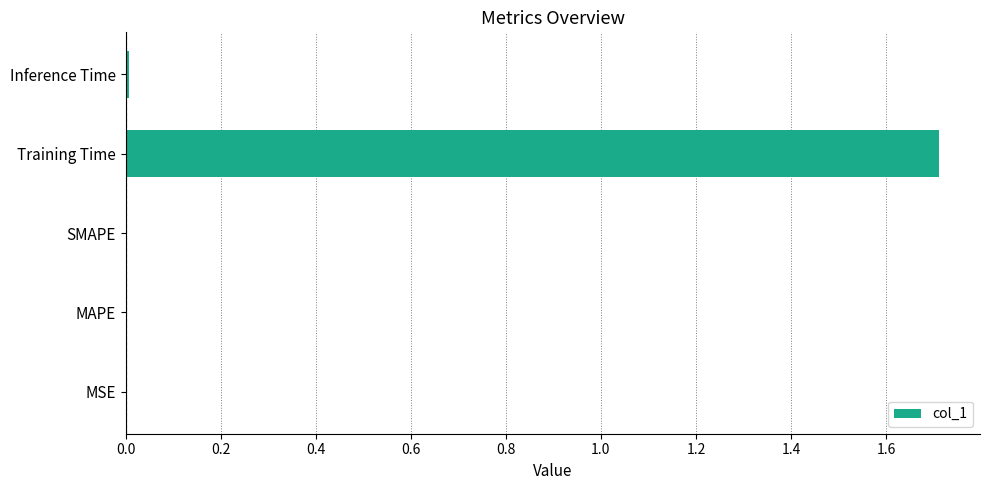

Read the value at Training Time.

1.7